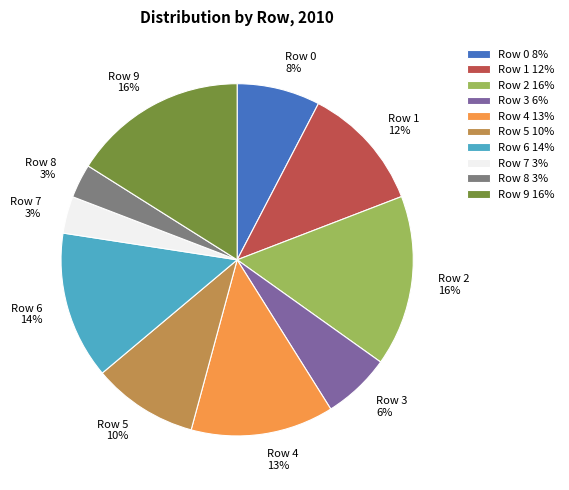

The Row 6 slice represents 14% of the pie. True or false?

True